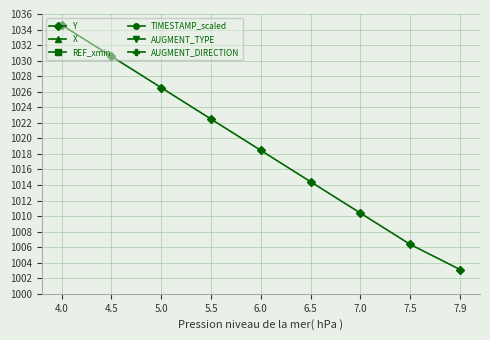

What is the greatest value displayed?

1034.6